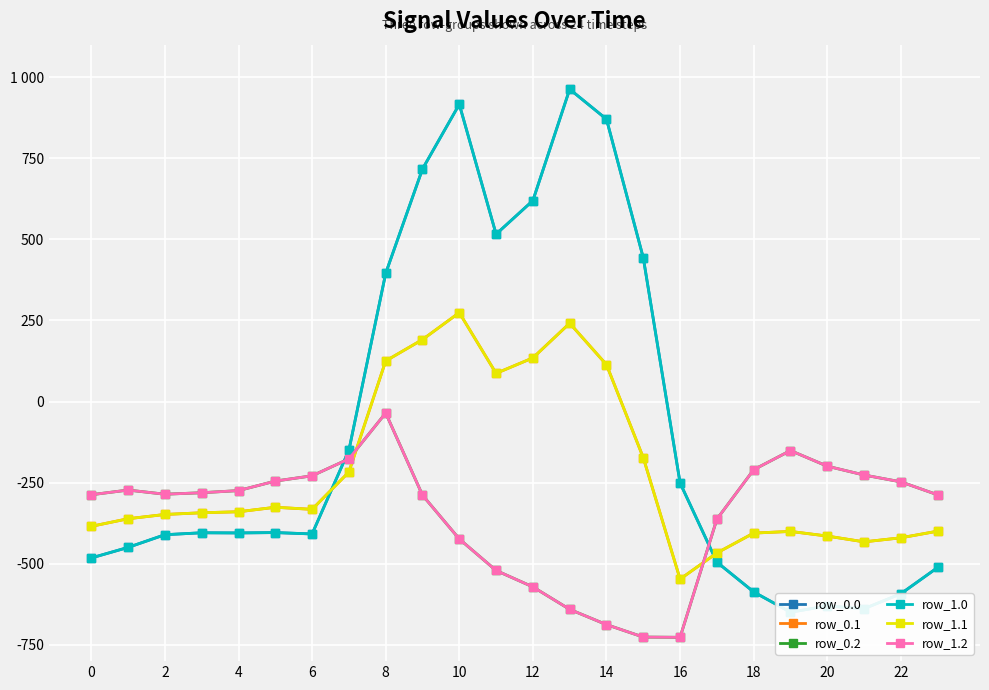

Reading left to right, list all the values displayed in this chart.

row_0.0: -482.0	-449.5	-410.3	-404.4	-404.9	-403.8	-408.0	-150.1	395.3	716.9	916.2	516.0	619.4	962.7	870.3	443.0	-250.9	-494.8	-586.7	-649.2	-629.9	-638.4	-592.3	-511.3
row_0.1: -384.6	-361.1	-347.9	-342.7	-339.6	-325.7	-332.2	-217.1	125.2	191.1	274.1	87.0	134.6	241.5	113.7	-173.1	-547.3	-466.6	-405.4	-400.2	-414.5	-432.4	-419.9	-399.4
row_0.2: -287.1	-272.7	-285.5	-281.0	-274.4	-245.0	-228.8	-176.6	-35.3	-288.5	-423.5	-520.6	-571.2	-640.4	-687.4	-725.8	-726.6	-362.4	-210.0	-151.0	-199.2	-226.4	-247.4	-287.5
row_1.0: -482.0	-449.5	-410.3	-404.4	-404.9	-403.8	-408.0	-150.1	395.3	716.9	916.2	516.0	619.4	962.7	870.3	443.0	-250.9	-494.8	-586.7	-649.2	-629.9	-638.4	-592.3	-511.3
row_1.1: -384.6	-361.1	-347.9	-342.7	-339.6	-325.7	-332.2	-217.1	125.2	191.1	274.1	87.0	134.6	241.5	113.7	-173.1	-547.3	-466.6	-405.4	-400.2	-414.5	-432.4	-419.9	-399.4
row_1.2: -287.1	-272.7	-285.5	-281.0	-274.4	-245.0	-228.8	-176.6	-35.3	-288.5	-423.5	-520.6	-571.2	-640.4	-687.4	-725.8	-726.6	-362.4	-210.0	-151.0	-199.2	-226.4	-247.4	-287.5